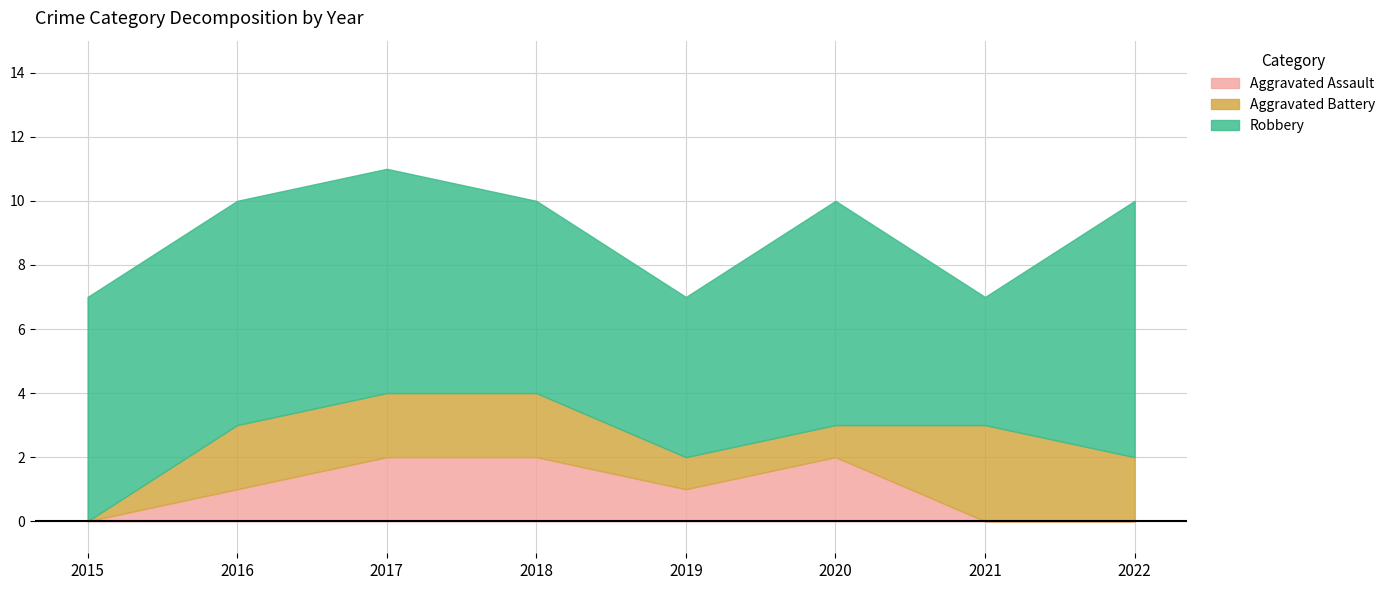

What are all the series names shown in the legend?

Aggravated Assault, Aggravated Battery, Robbery